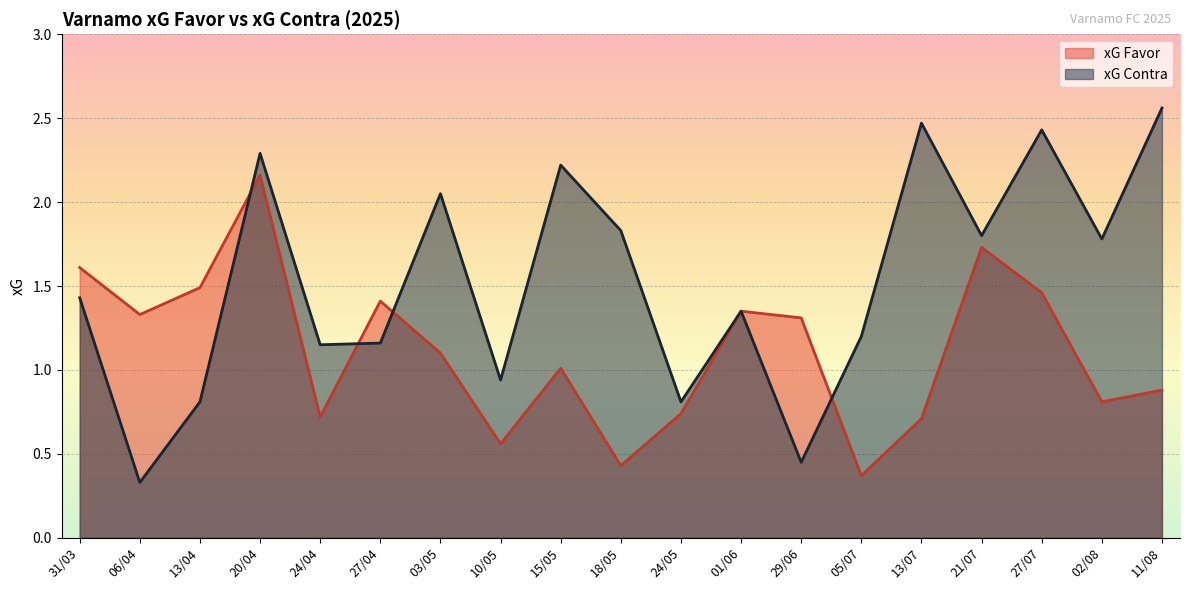

How many interior local peaks does the xG Contra series have?

6